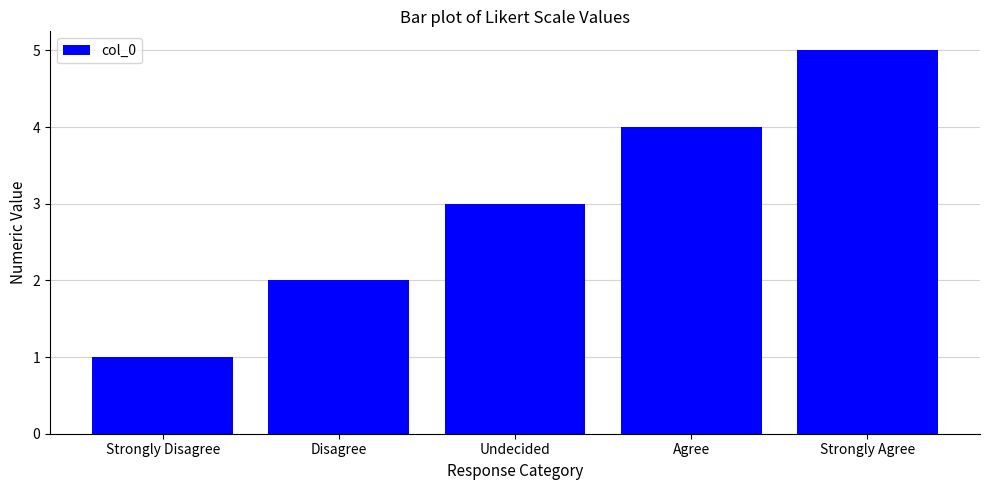

How many bars are there in total?

5